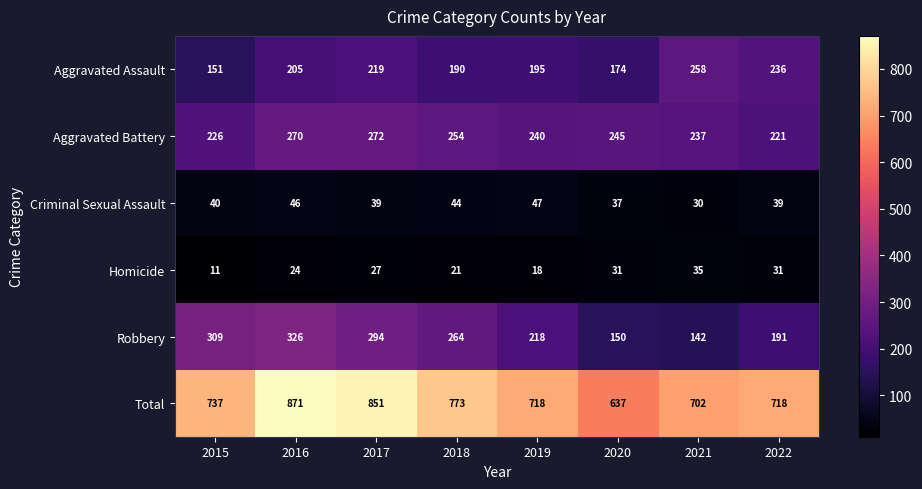

Rank the series at 2018 from highest to lowest value.

Total, Robbery, Aggravated Battery, Aggravated Assault, Criminal Sexual Assault, Homicide